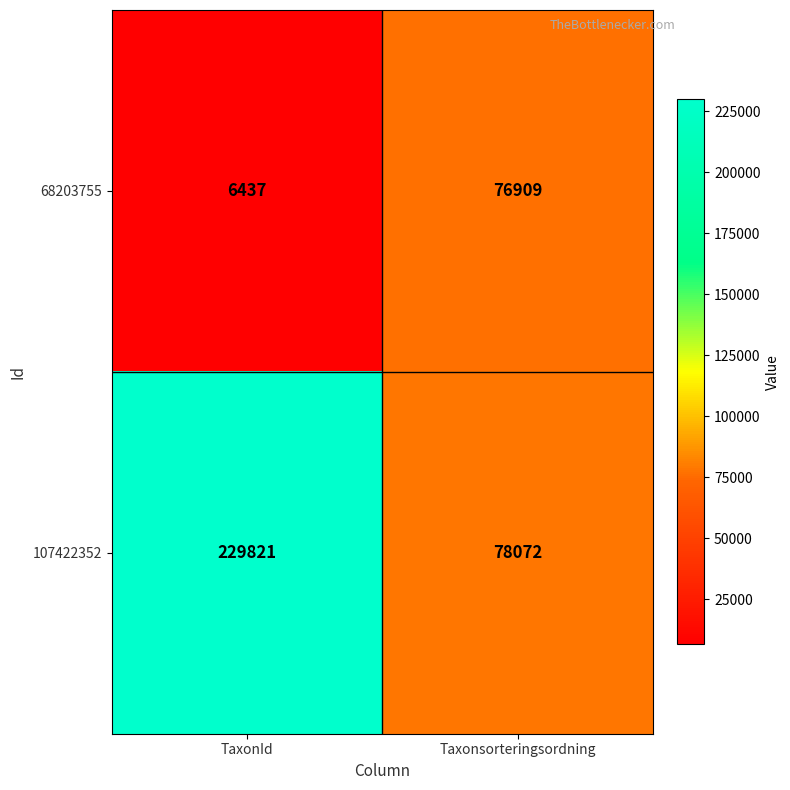

Reading left to right, list all the values displayed in this chart.

68203755: TaxonId=6437	Taxonsorteringsordning=76909
107422352: TaxonId=229821	Taxonsorteringsordning=78072